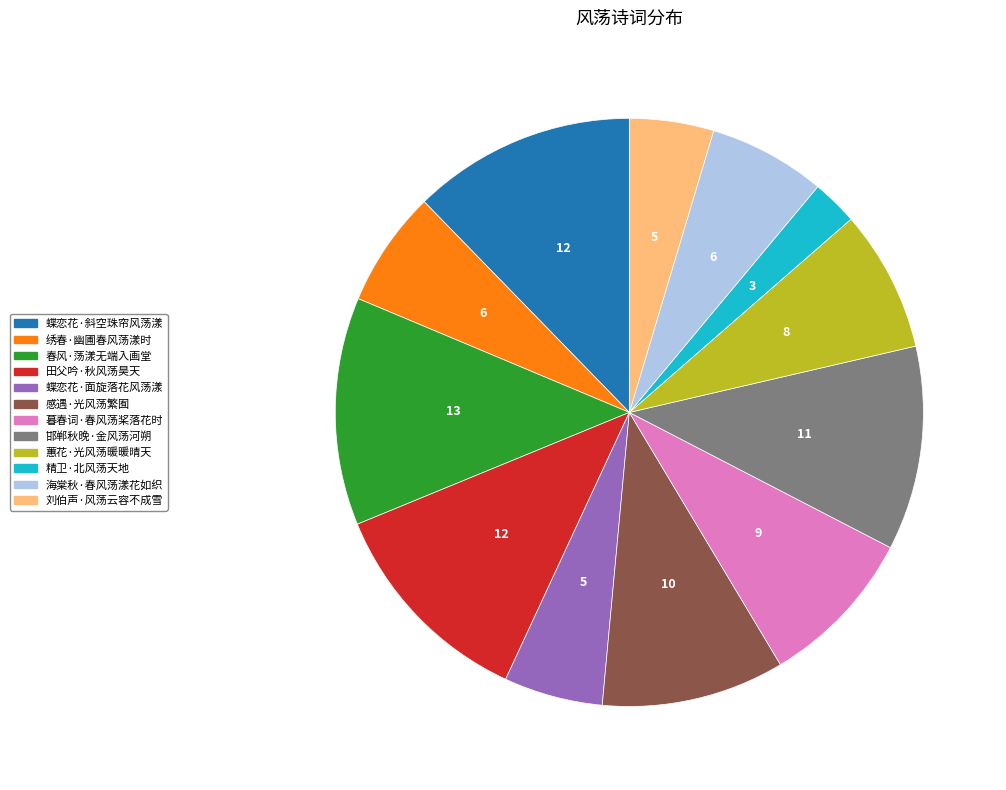

True or false: 感遇·光风荡繁囿 accounts for 4% of the total.

False